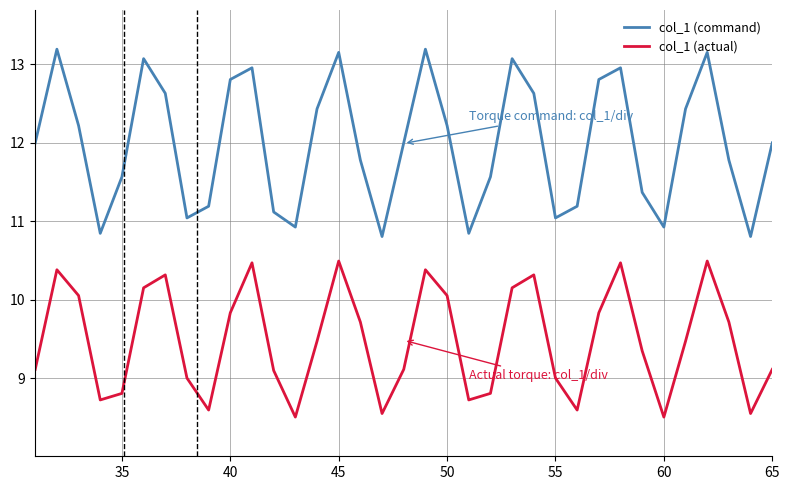

What is the minimum value shown in the chart?

8.5